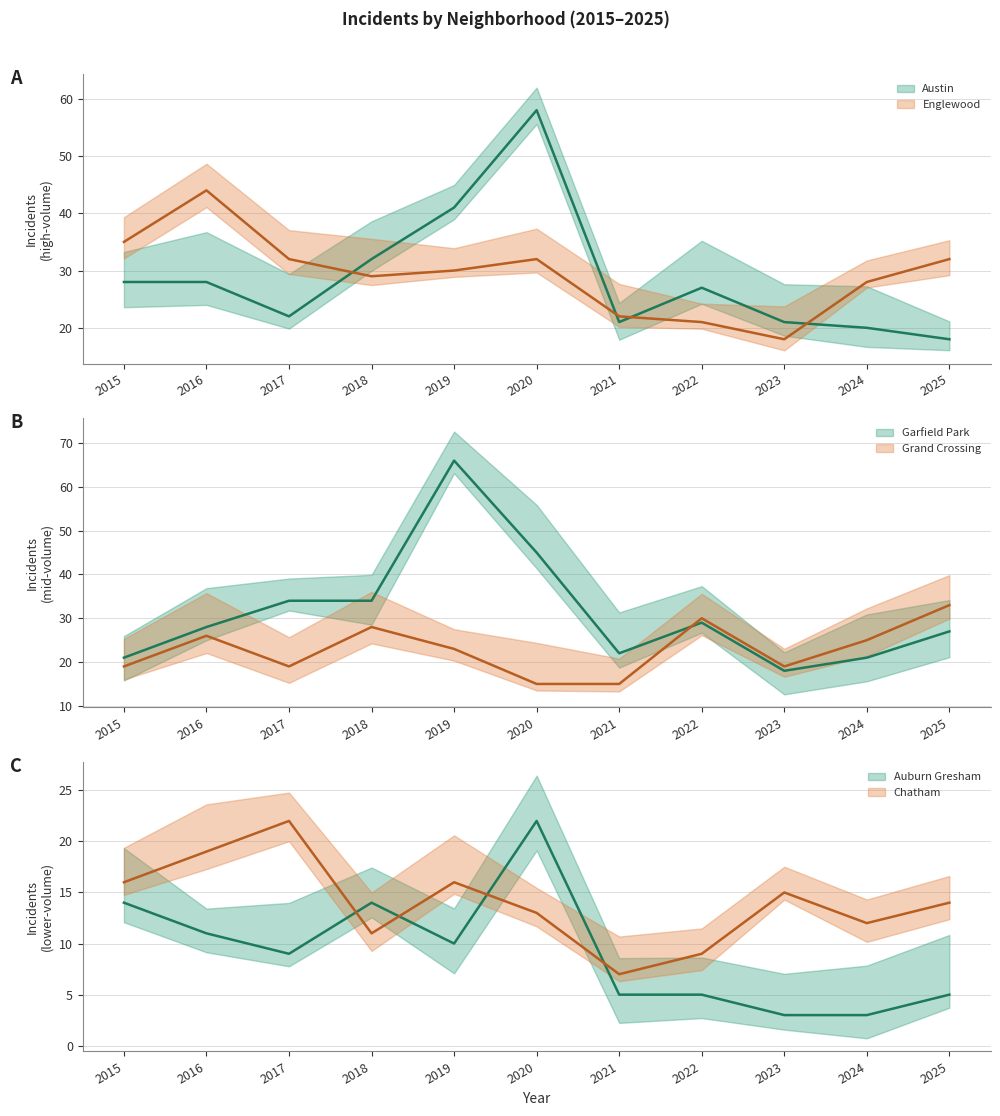

What is the value of the Garfield Park point at the 10th from the left?

21